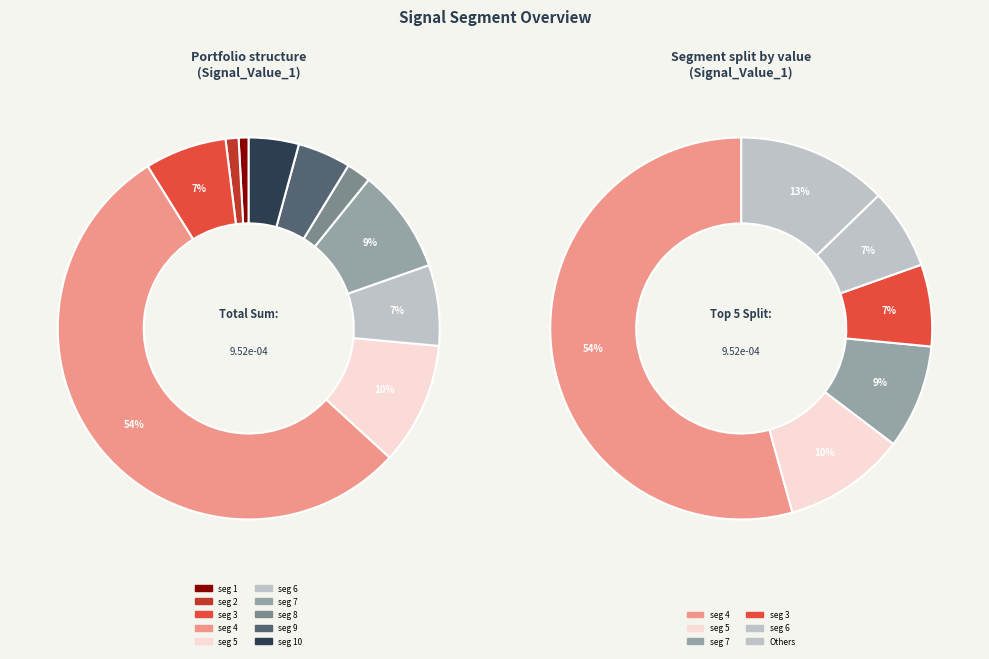

How many segments does this pie chart have?

10